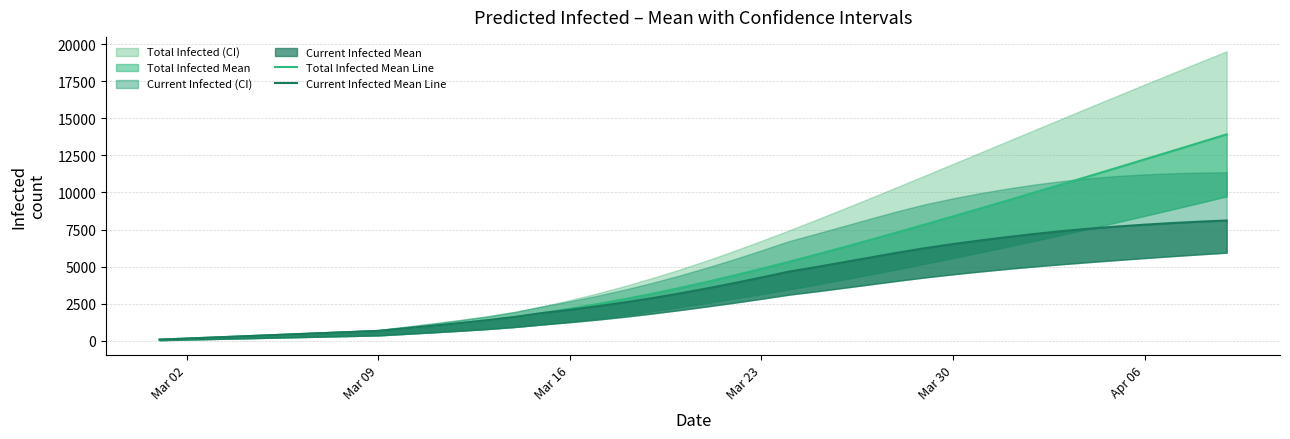

At how many categories does at least one series exceed 10194?

7